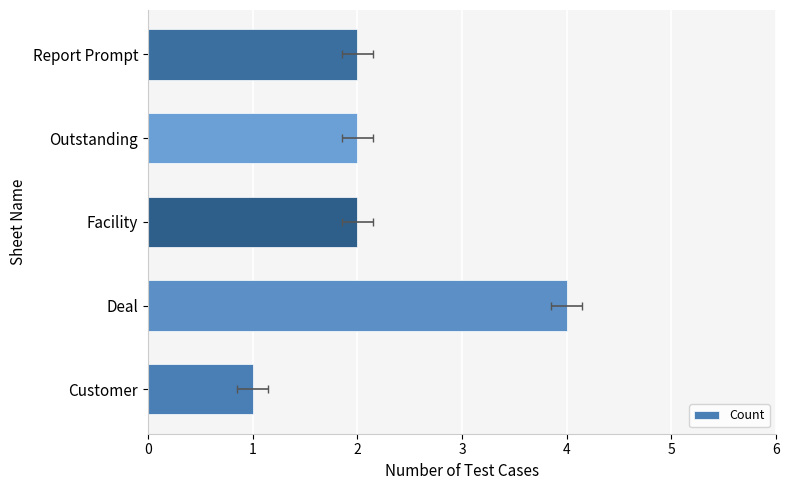

Are the bars horizontal?

Yes